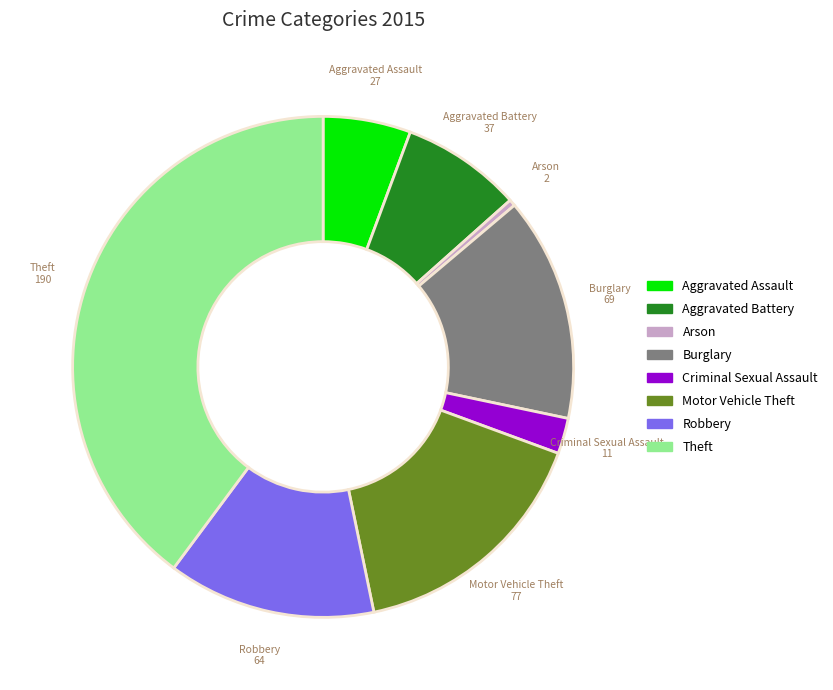

Count the number of slices in the pie.

8